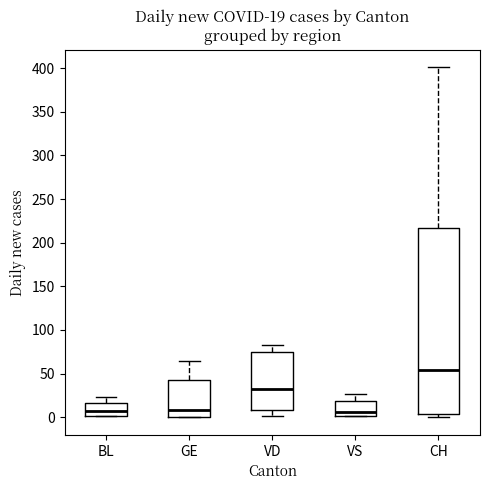

Which box is the tallest, from its lower edge to its upper edge?

CH